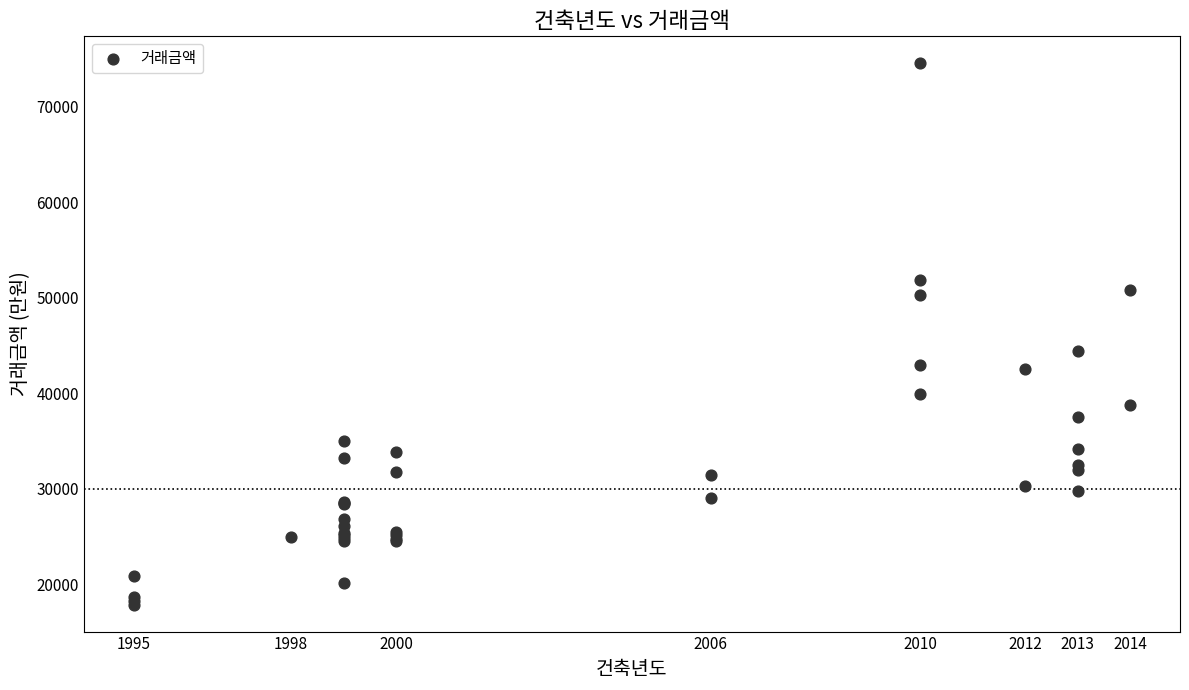

What Y value in the scatter plot is closest to 46200?

44400